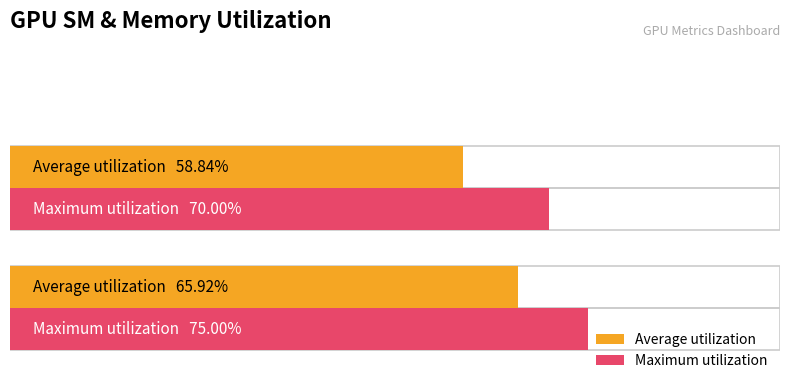

Which series has the widest spread of values?

Average utilization